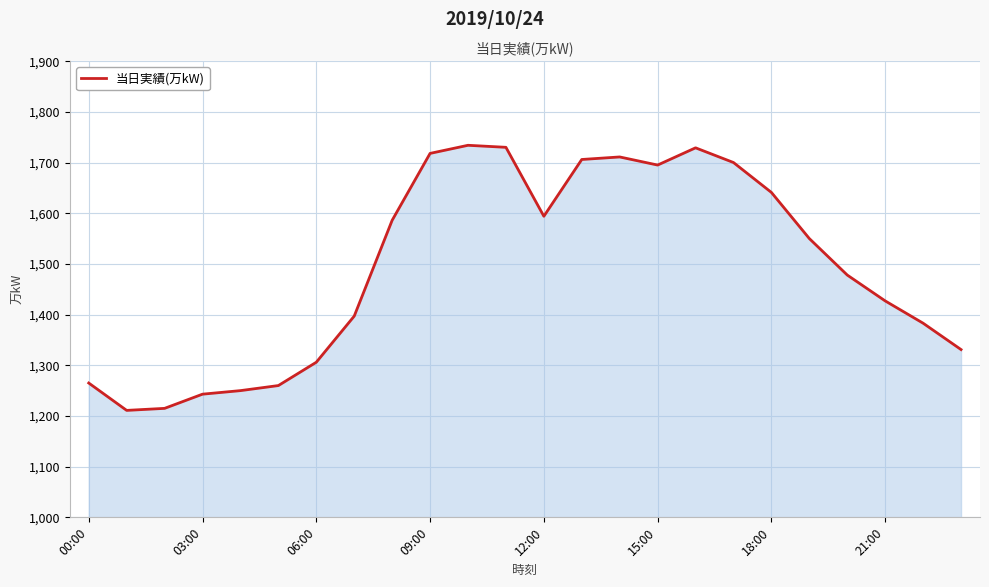

What is the greatest value displayed?

1734